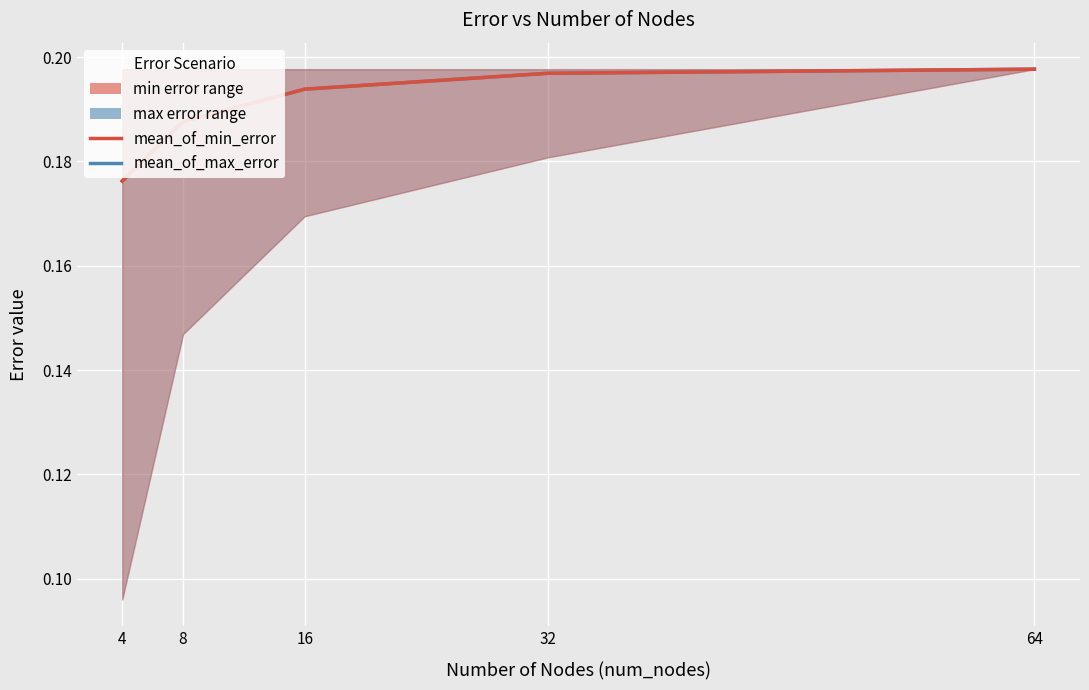

True or false: mean_of_max_error and mean_of_min_error intersect in this chart.

False